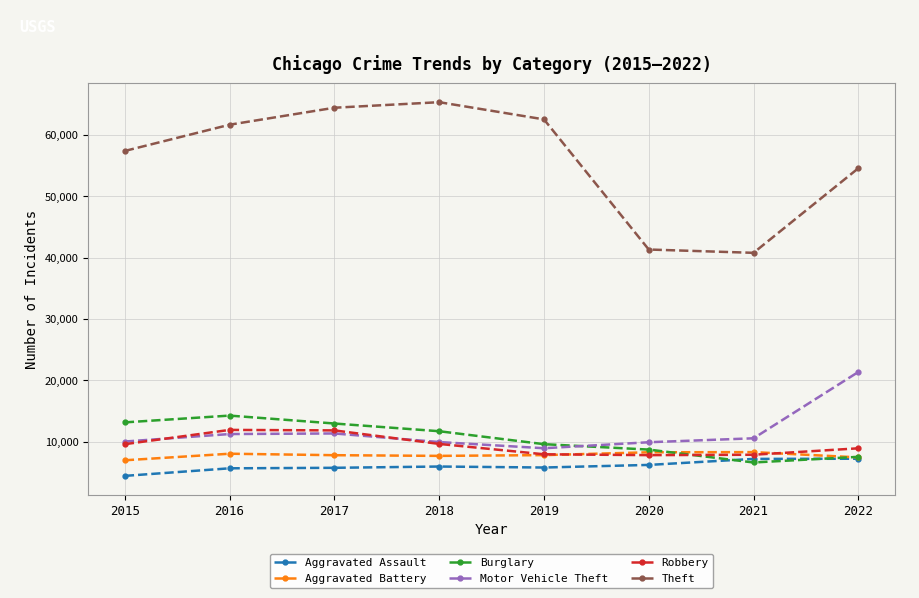

How many data points does each series have?

8